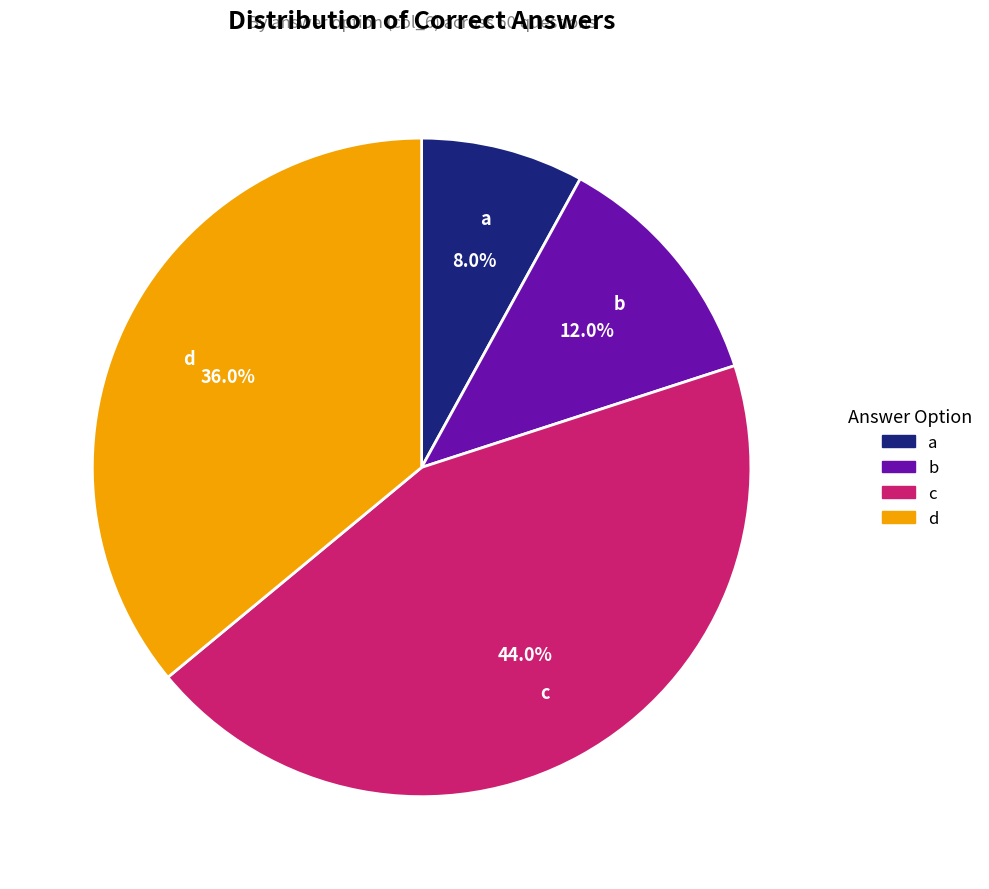

Which category has the biggest portion of the pie?

c